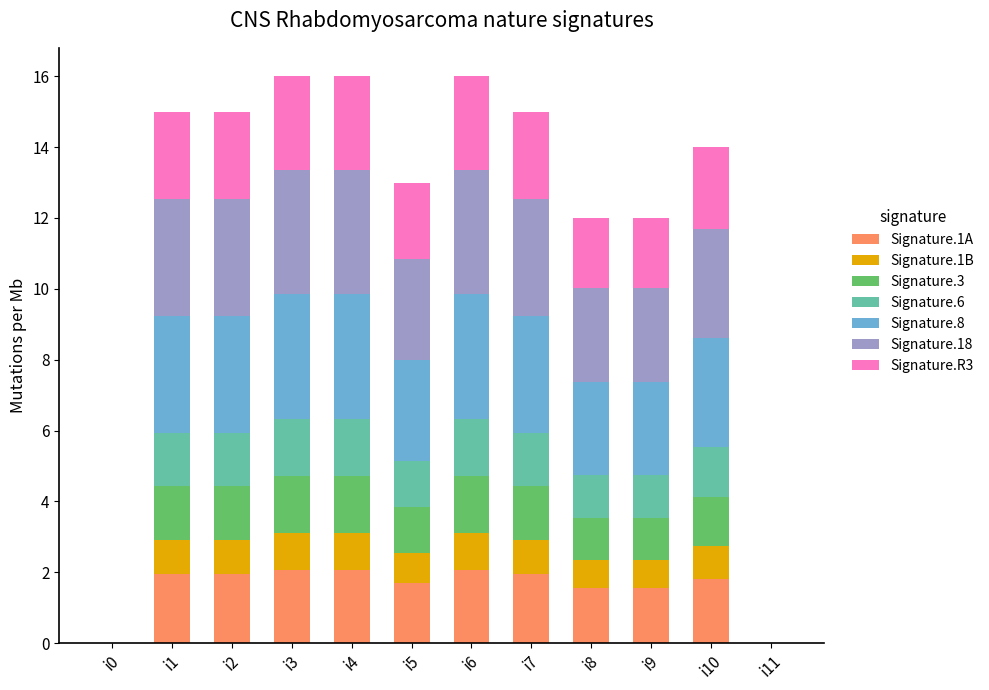

Is it true that Signature.1A equals 0.8 at i9?

False